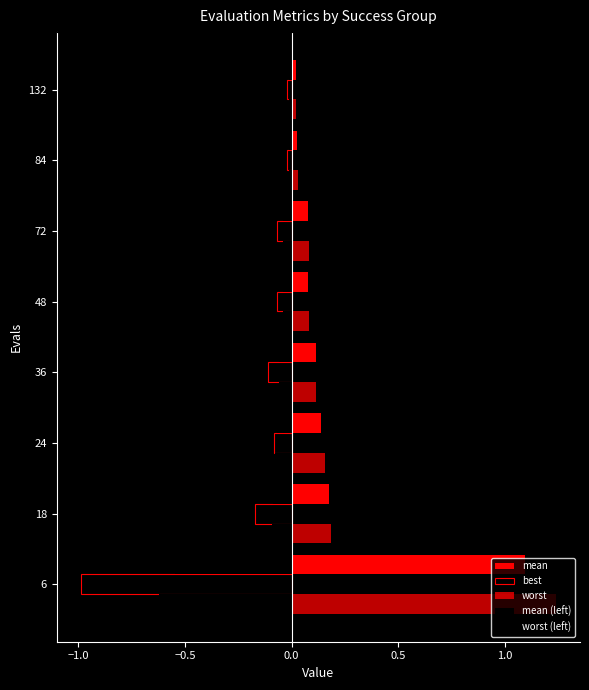

How many data points does each series have?

8